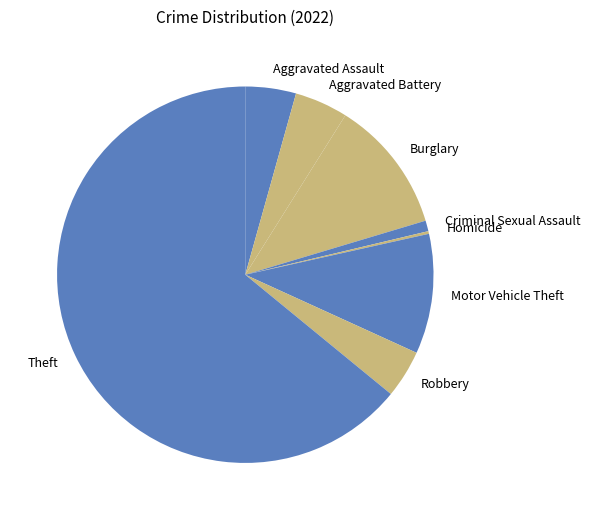

Do Robbery and Aggravated Battery together represent more than half of the pie?

No